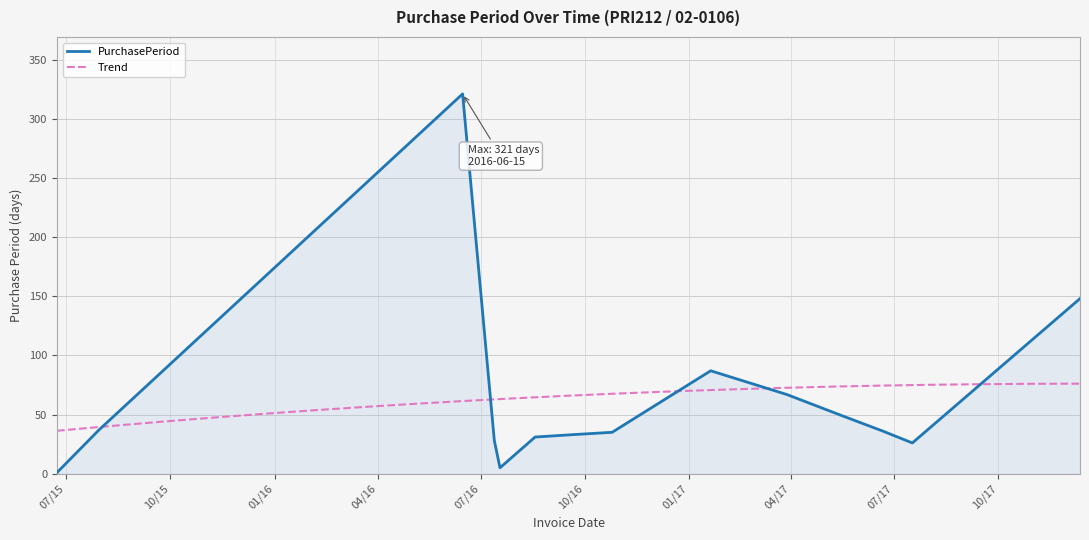

Is it true that the value at 2016-07-18 is 5?

True